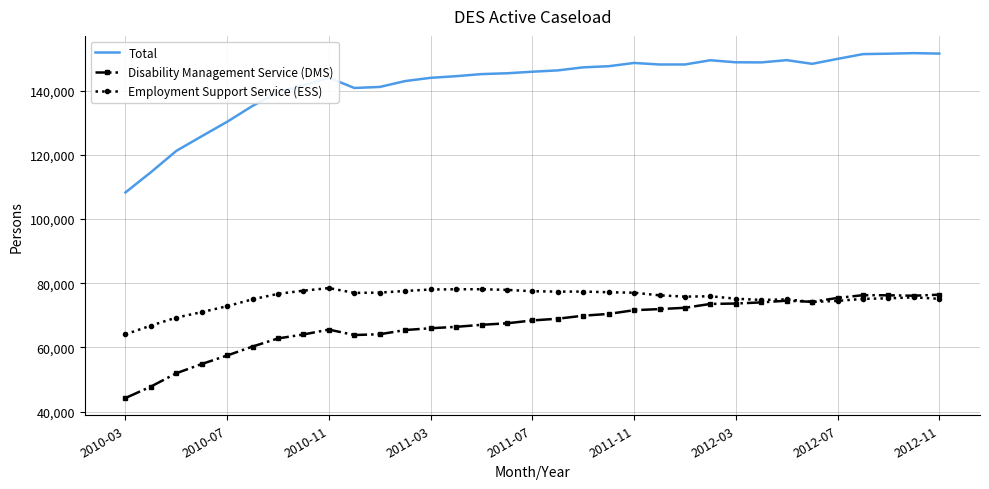

What is the highest value of the Total series?

151657